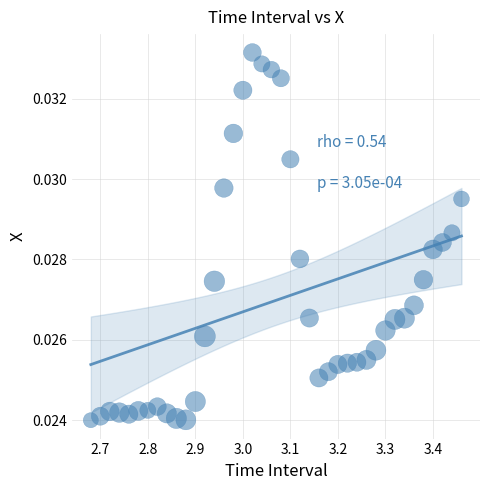

What is the range of X values (max minus min)?

0.8